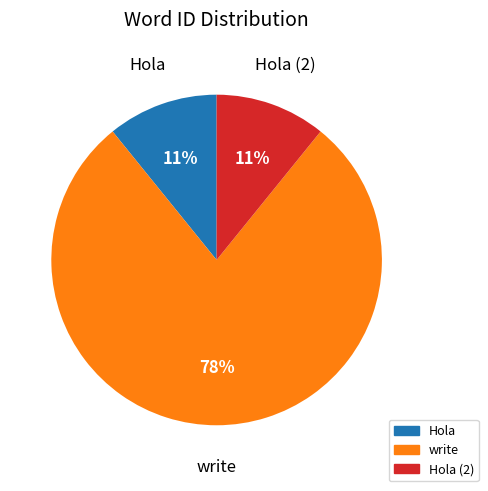

To the nearest percent, what is the average slice percentage?

33%